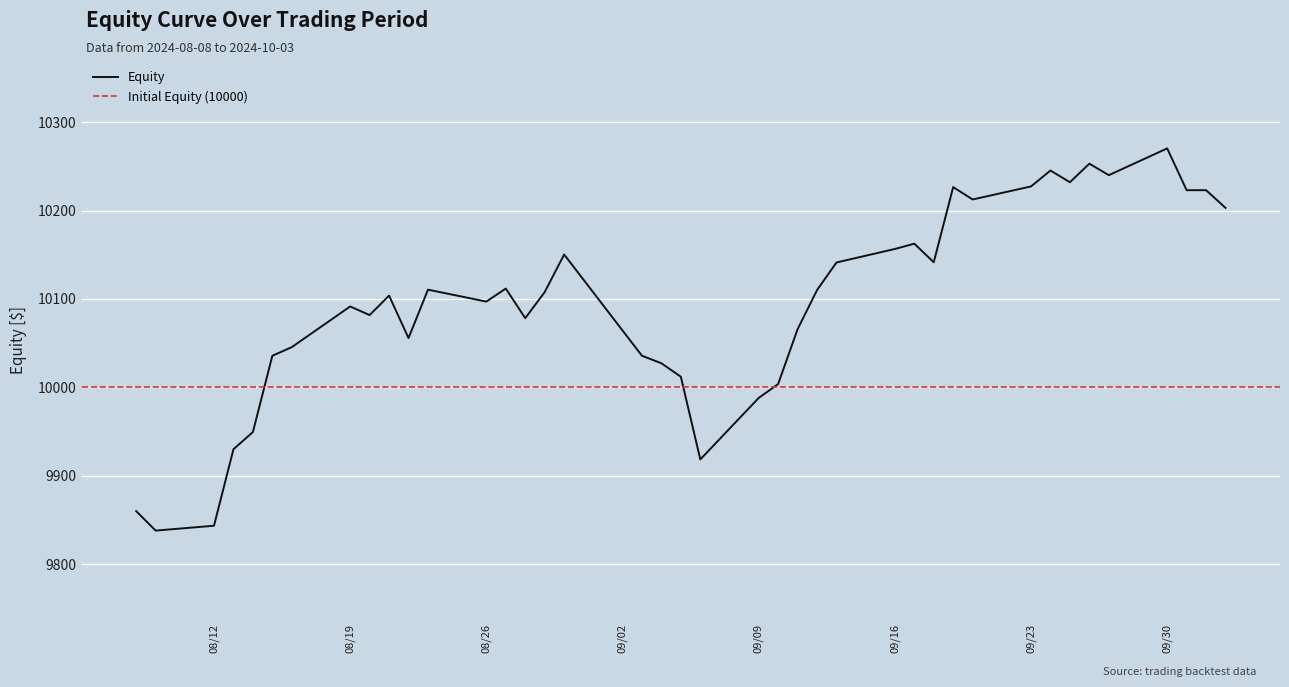

What is the change in value from 09/09 to 12?

+147.5